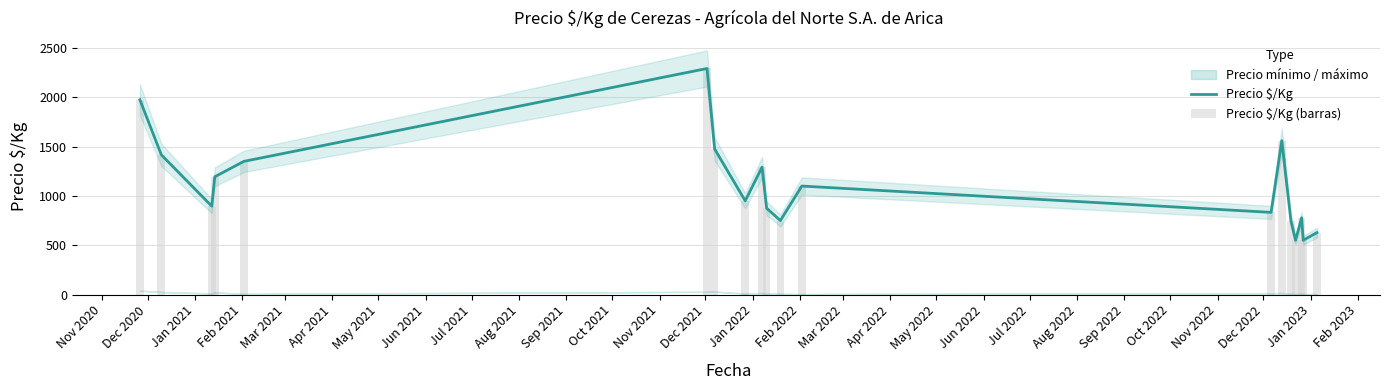

How many bars are there in total?

38